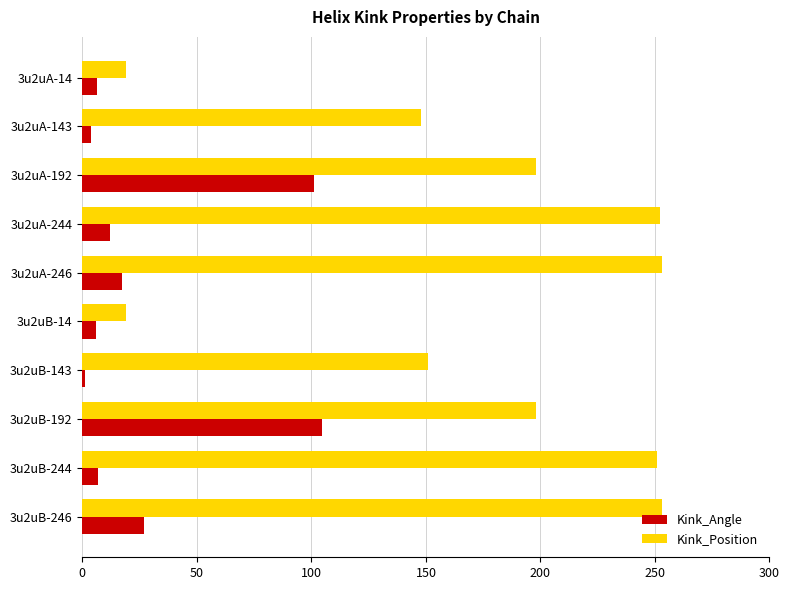

Where is Kink_Position nearest to the value 136?

3u2uA-143